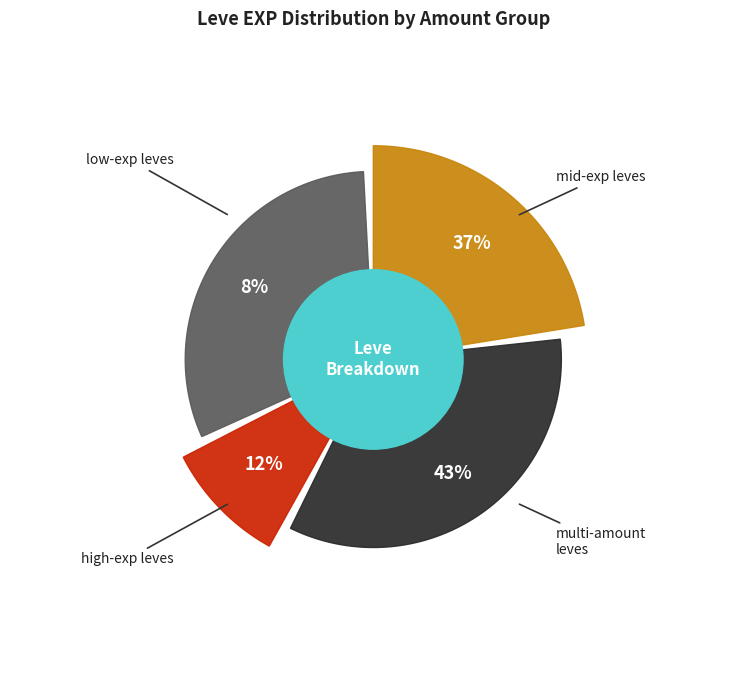

Is there any slice that represents more than half of the pie?

No